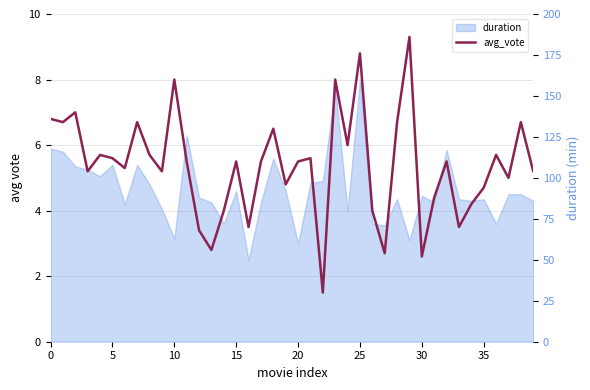

What is the label of the 23rd point from the right?

17